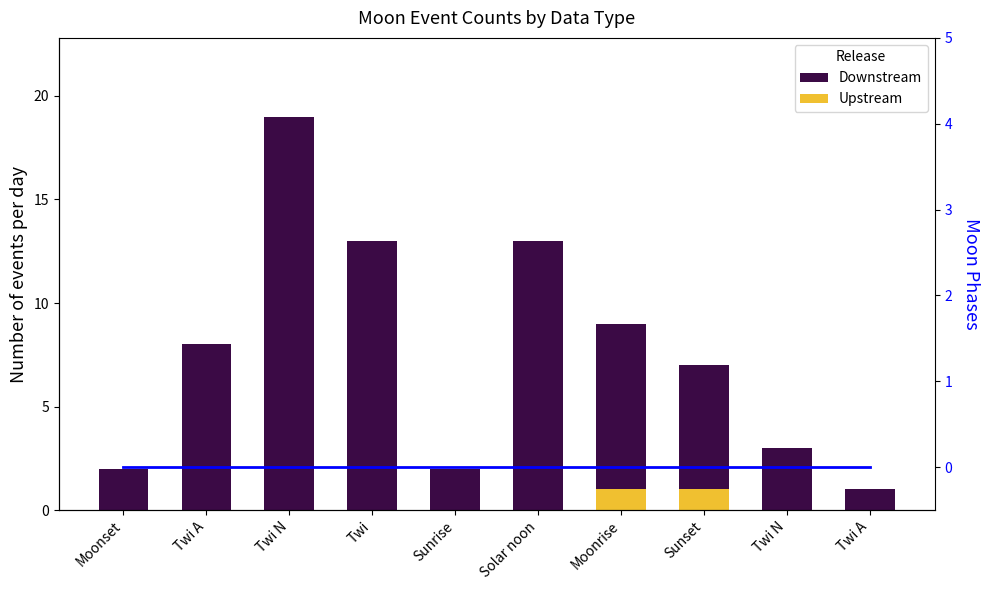

At which category is the sum across all series the highest?

Twi N